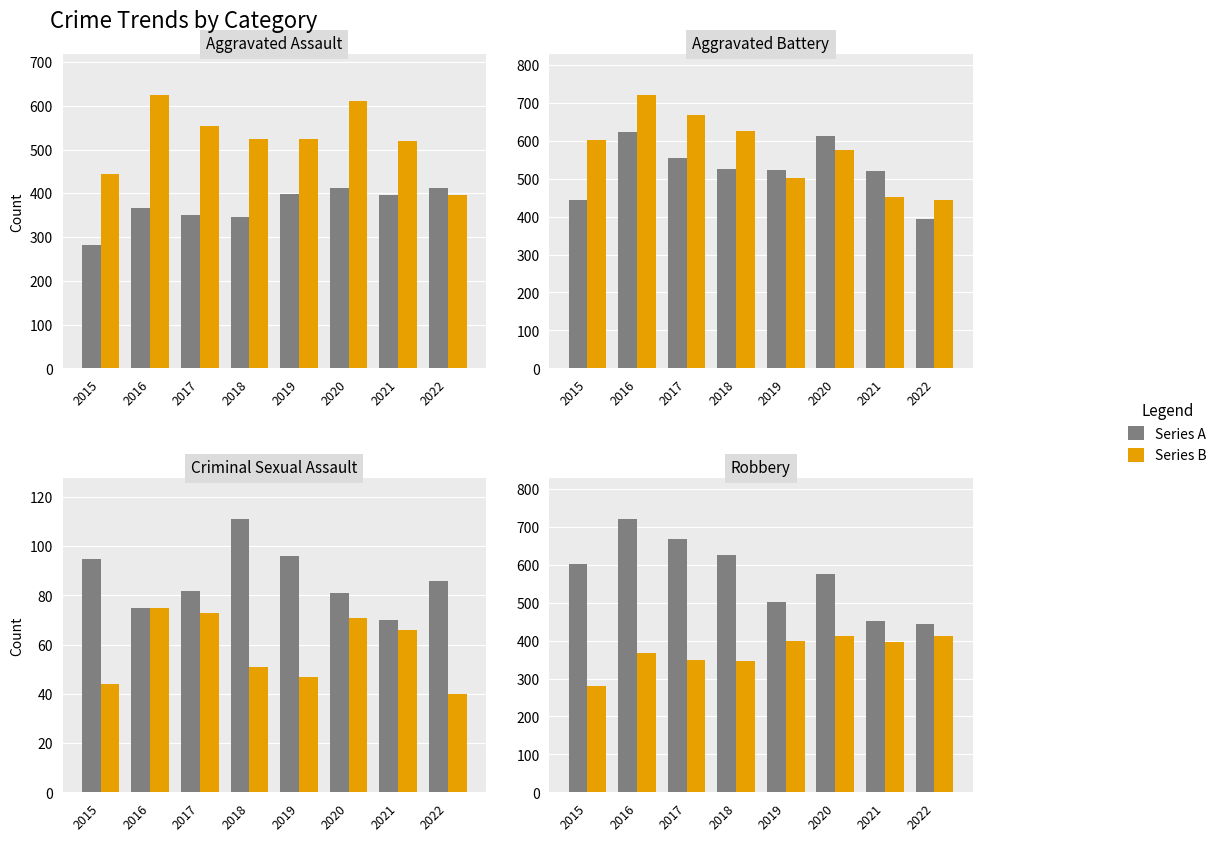

How many categories are shown in the chart?

8